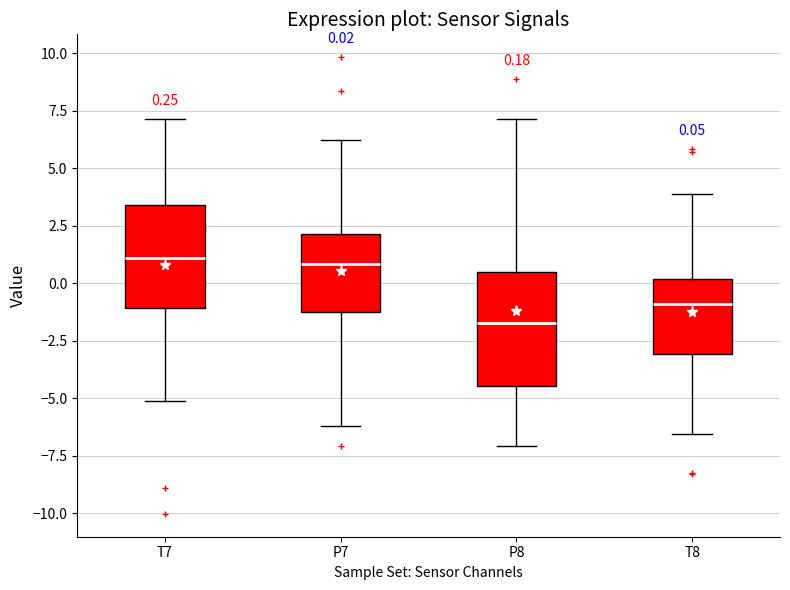

Which box's median line is the lowest?

P8